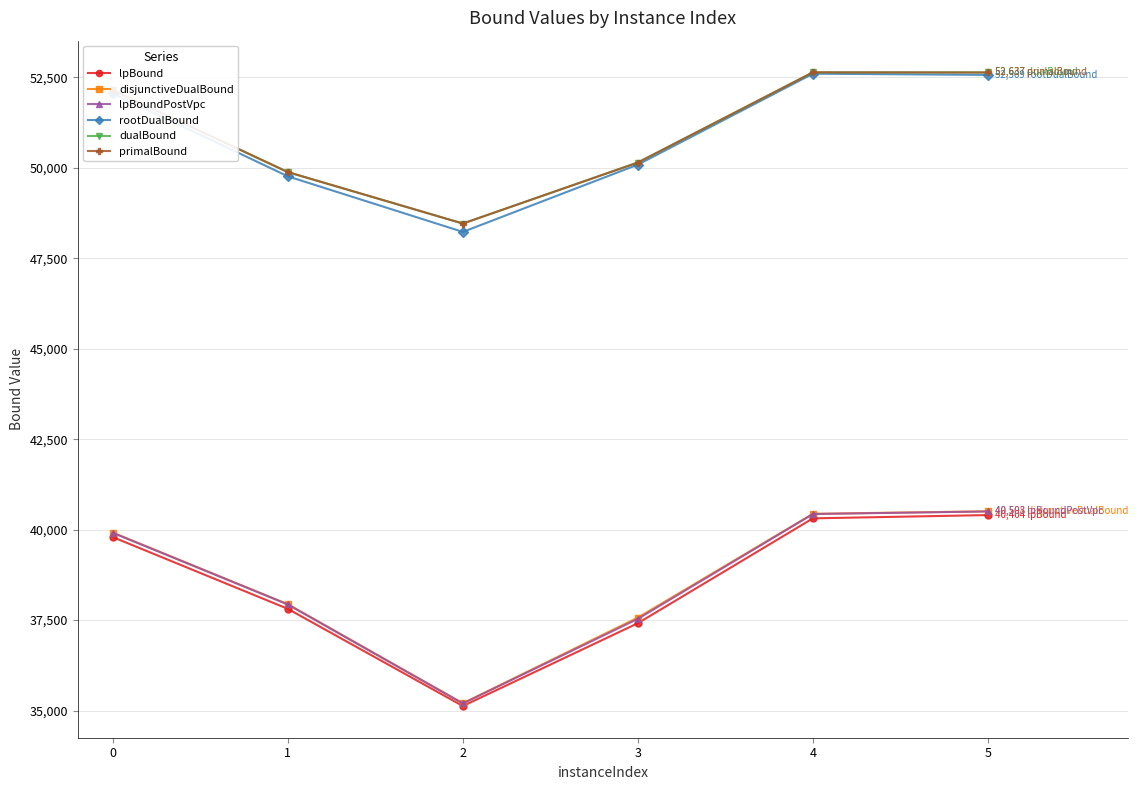

True or false: lpBound and primalBound intersect in this chart.

False